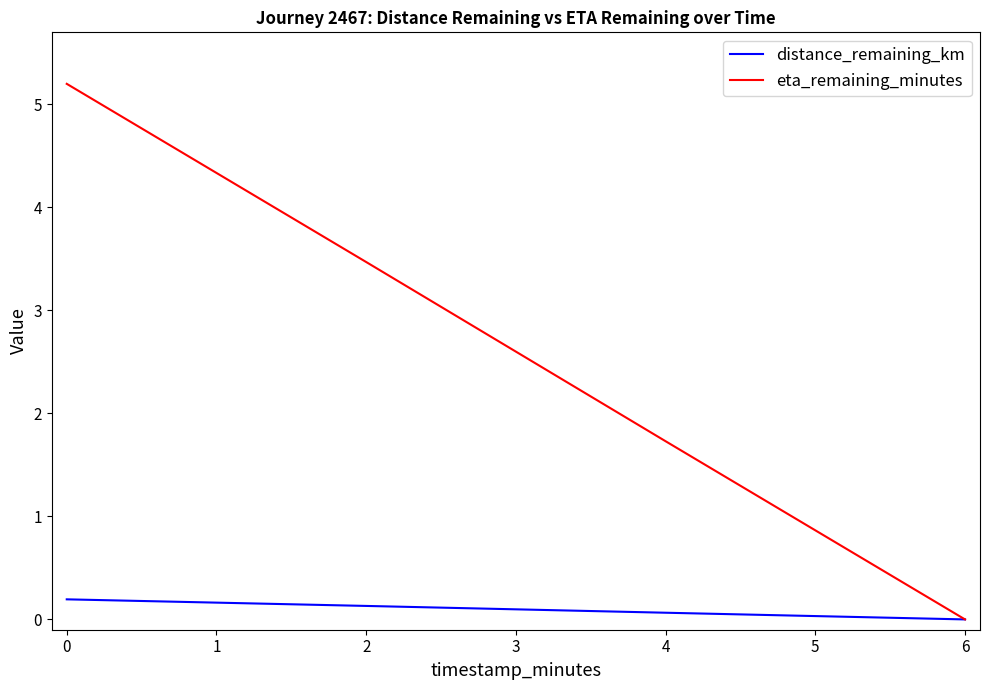

Which series has the widest spread of values?

eta_remaining_minutes